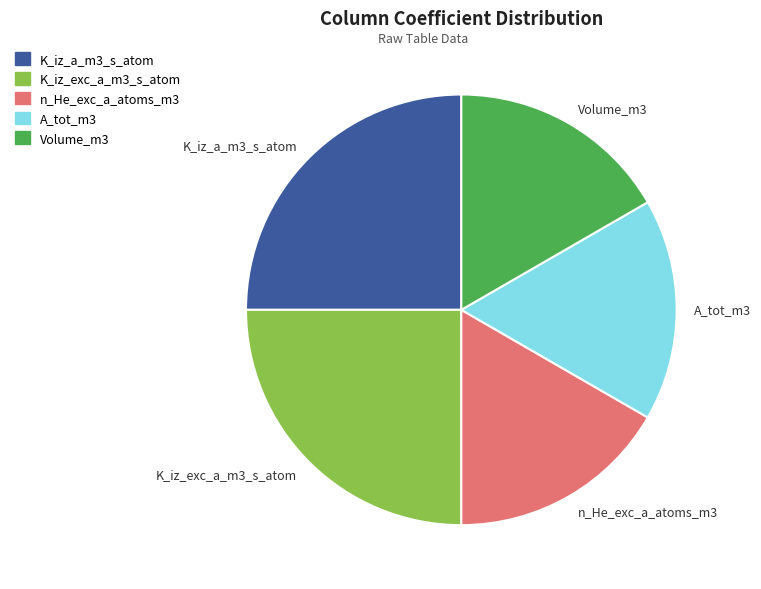

How many slices are in this pie chart?

5